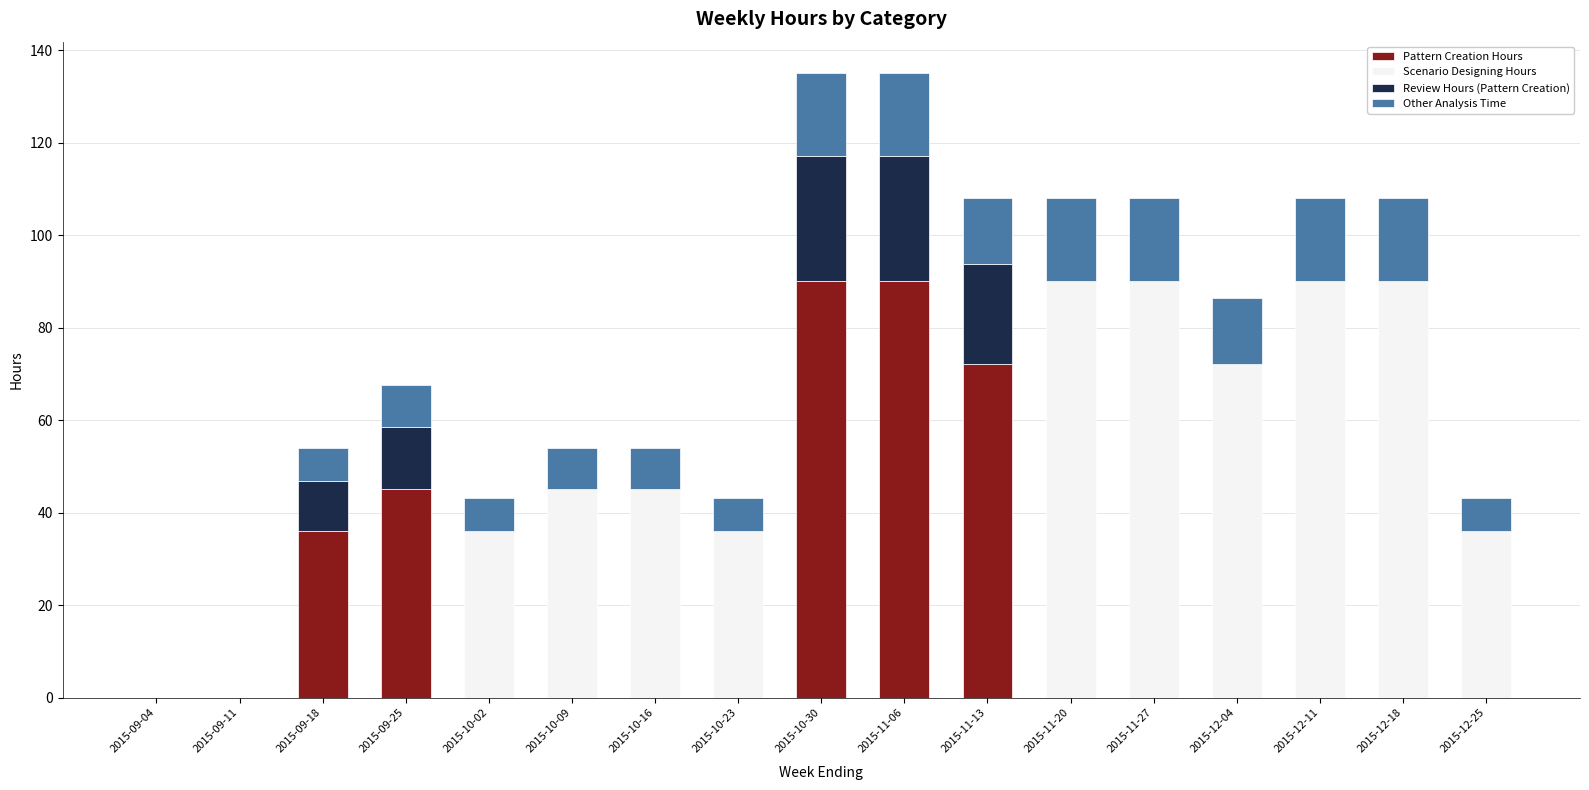

What is the total value across all series at 2015-10-30?

135.1